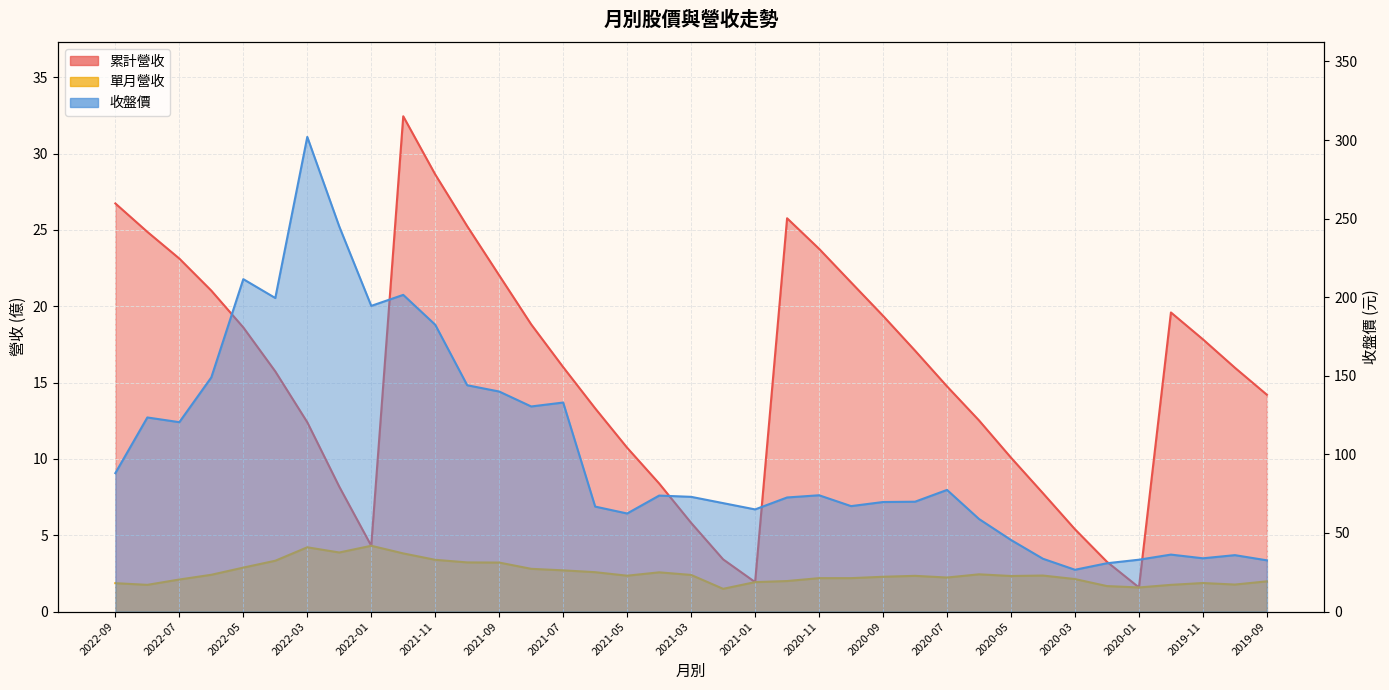

What value does the 單月營收 series have at 2022-01?

4.3